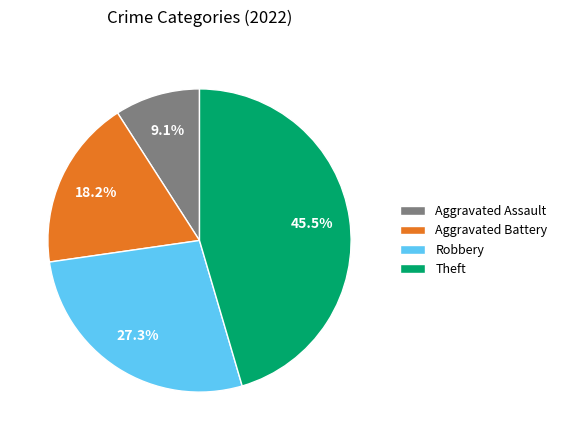

Which has a higher value, Aggravated Assault or Robbery?

Robbery